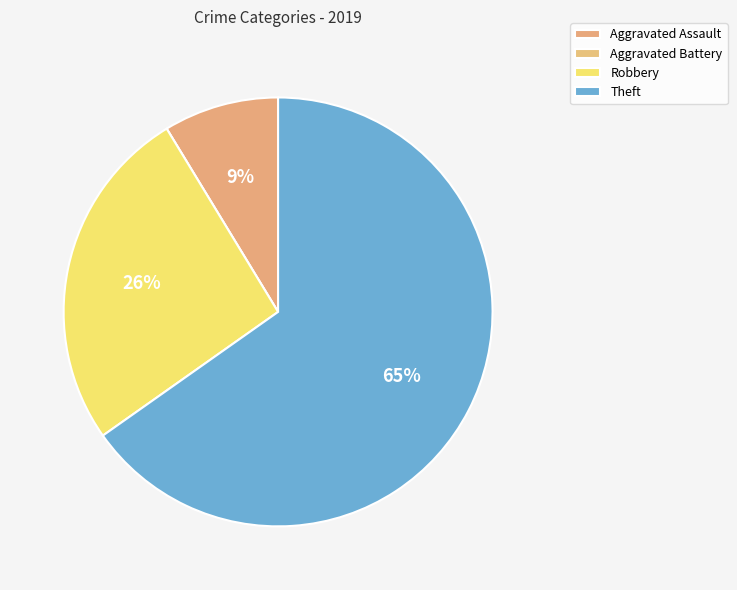

What is the change in value from Aggravated Battery to Theft?

+15